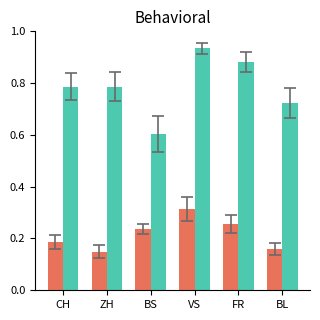

Which label corresponds to the largest value in the chart?

VS